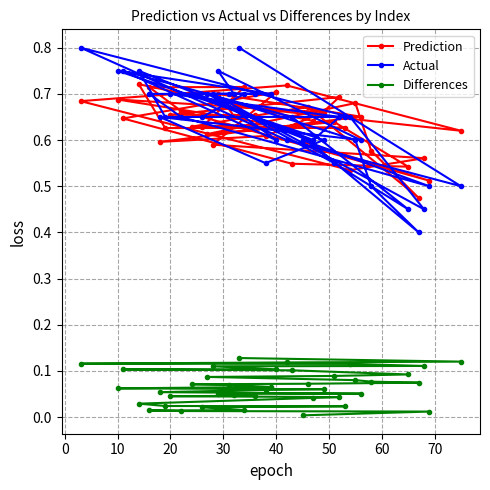

What is the difference between the maximum and second lowest values in the Differences series?

0.1